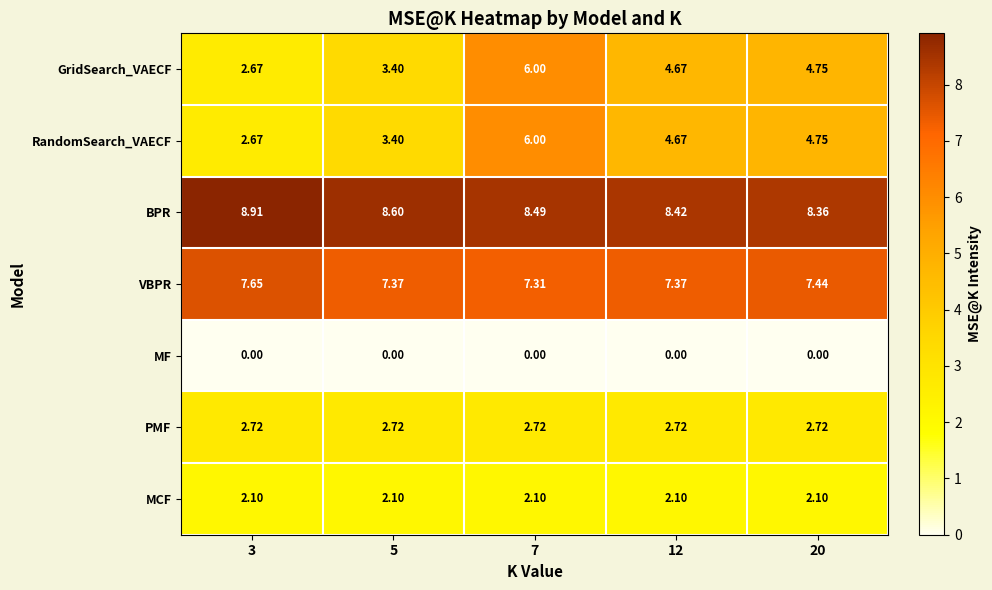

What is the spread (max minus min) of values at 12?

8.4